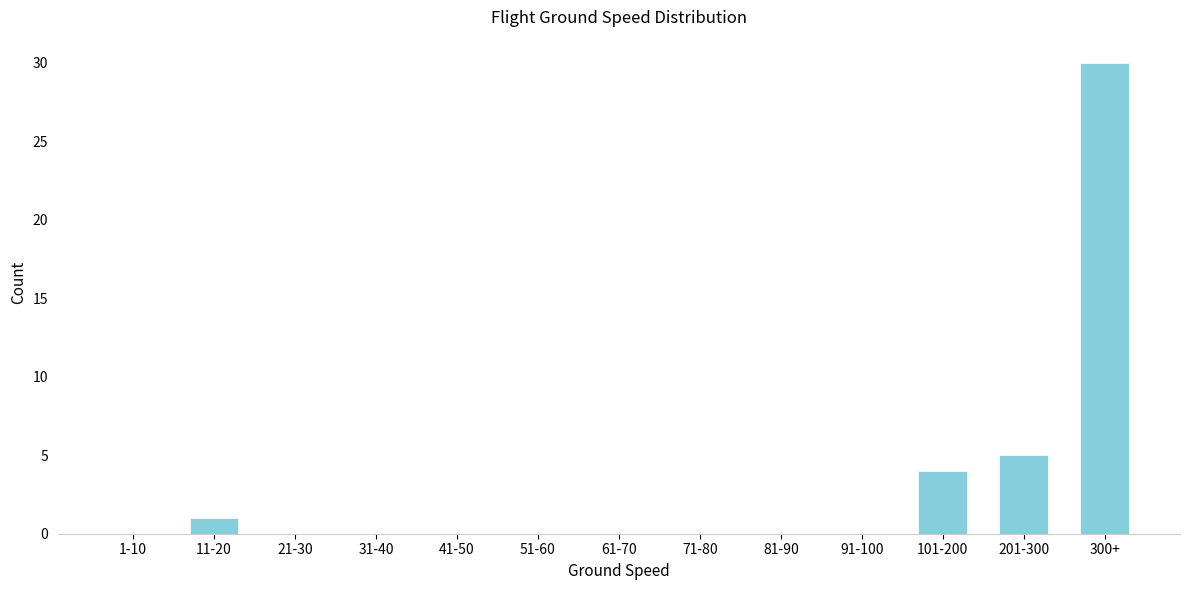

Reading left to right, extract all data points from this chart.

1-10=0	11-20=1	21-30=0	31-40=0	41-50=0	51-60=0	61-70=0	71-80=0	81-90=0	91-100=0	101-200=4	201-300=5	300+=30